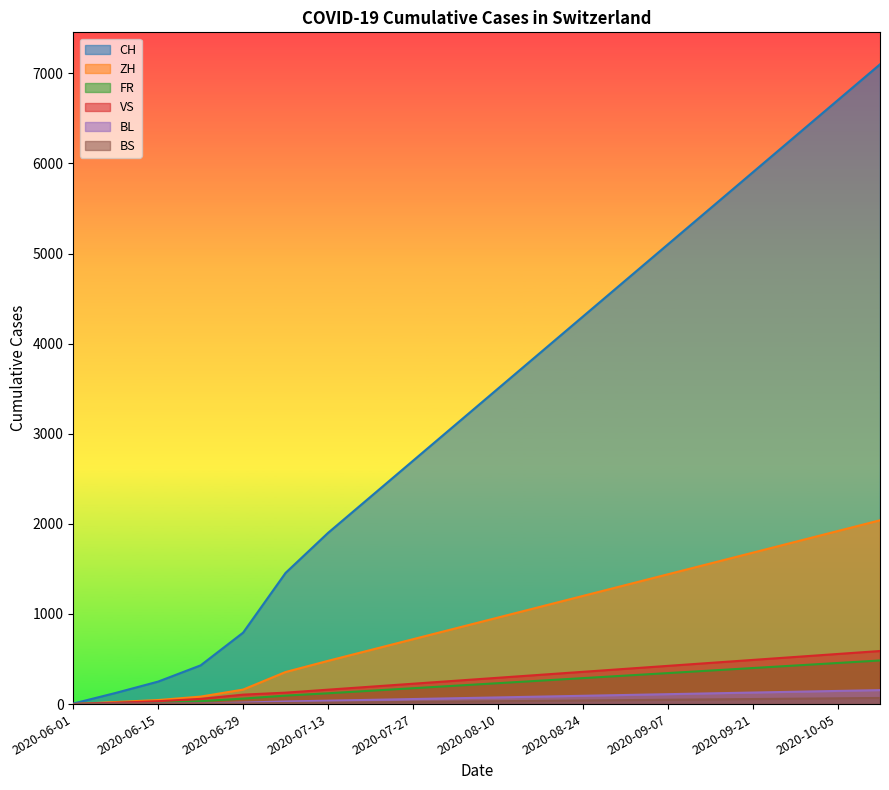

What position from the left is 2020-06-29?

5